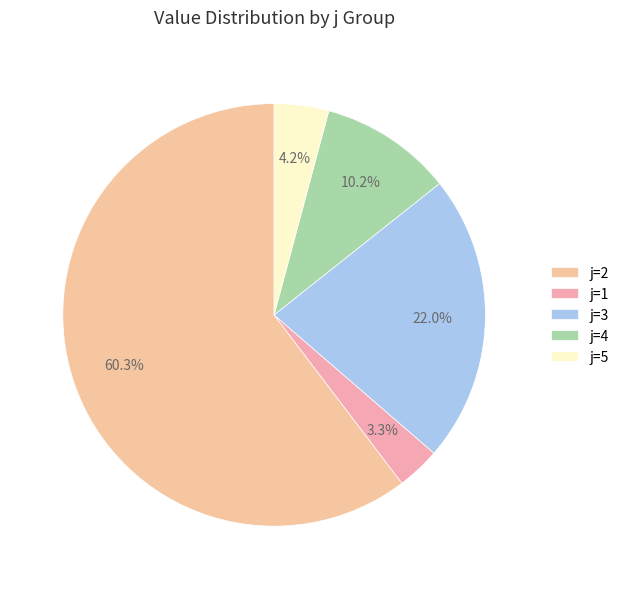

Count the number of slices in the pie.

5